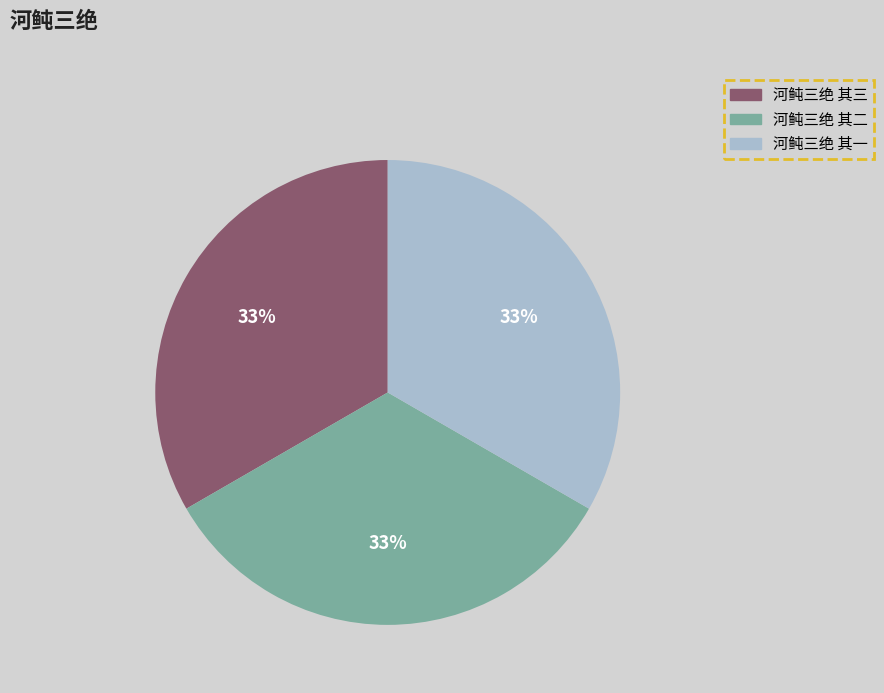

Is there any slice that represents more than half of the pie?

No